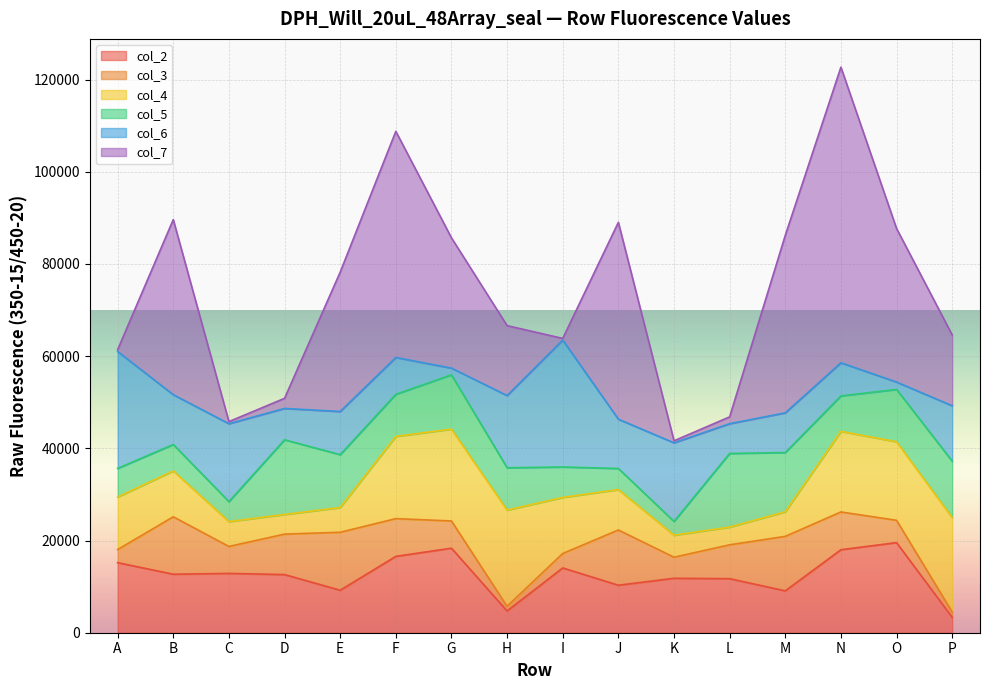

What is the difference between the col_7 values at F and E?

18835